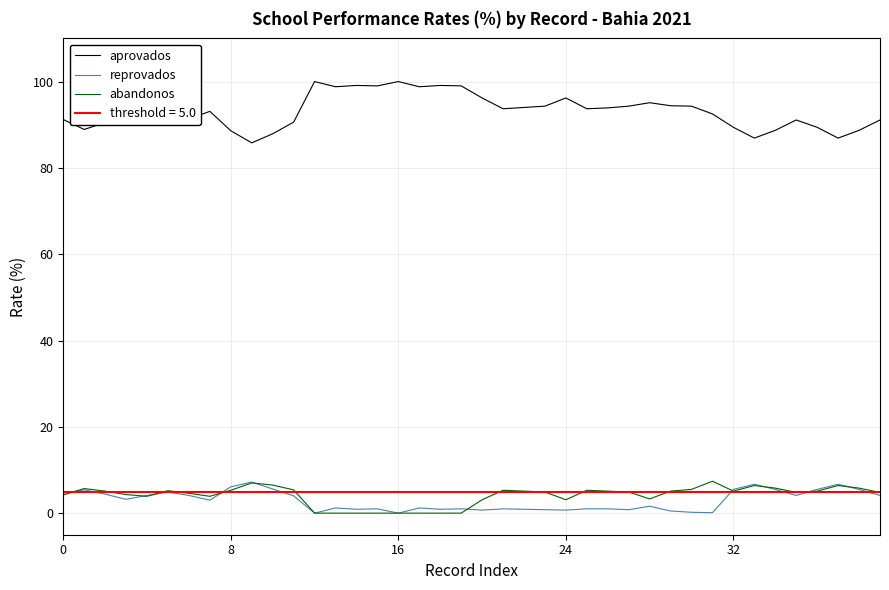

What are all the series names shown in the legend?

aprovados, reprovados, abandonos